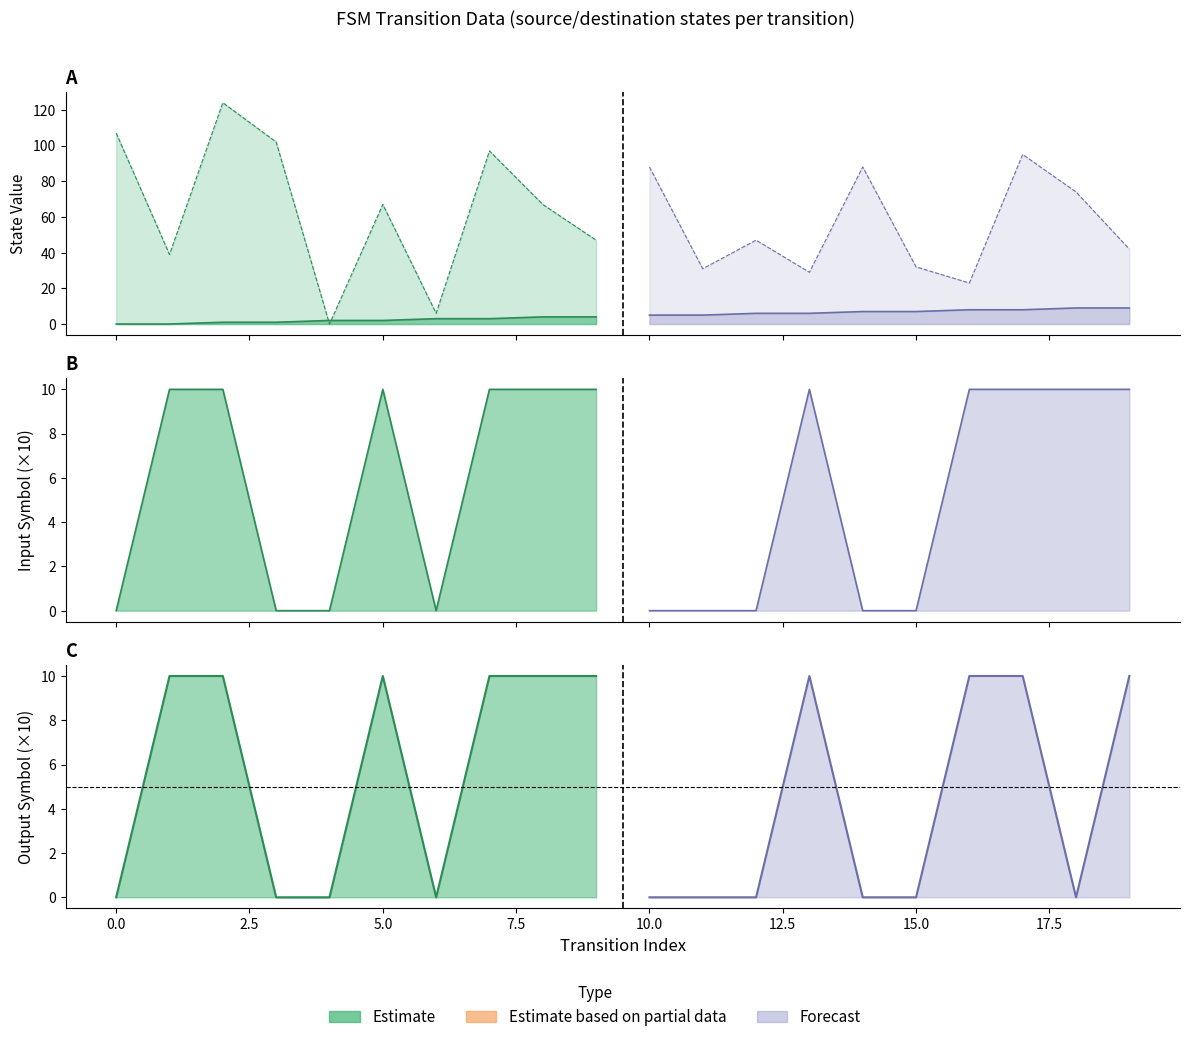

True or false: destination_state and output_symbol intersect in this chart.

False